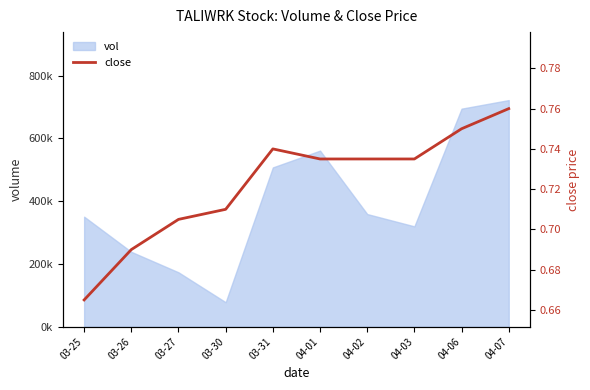

List the labels in order of value, smallest first.

03-25, 03-26, 03-27, 03-30, 04-01, 04-02, 04-03, 03-31, 04-06, 04-07